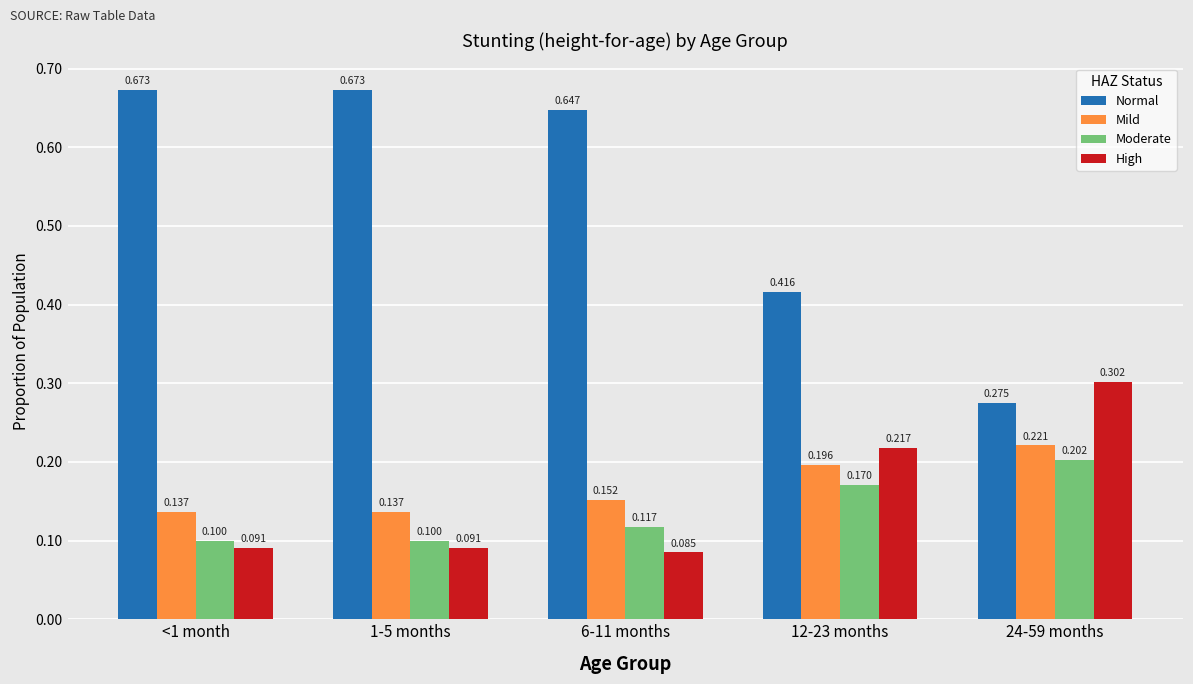

Between 1-5 months and 12-23 months, which series saw the biggest shift?

Normal